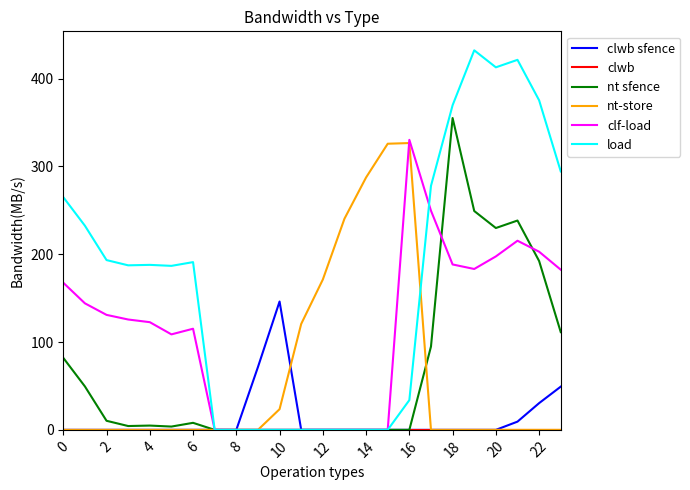

Which series has the largest total across all categories?

load